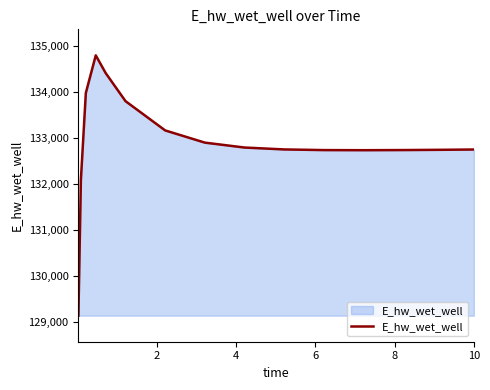

What is the difference between the maximum and minimum values?

5660.3